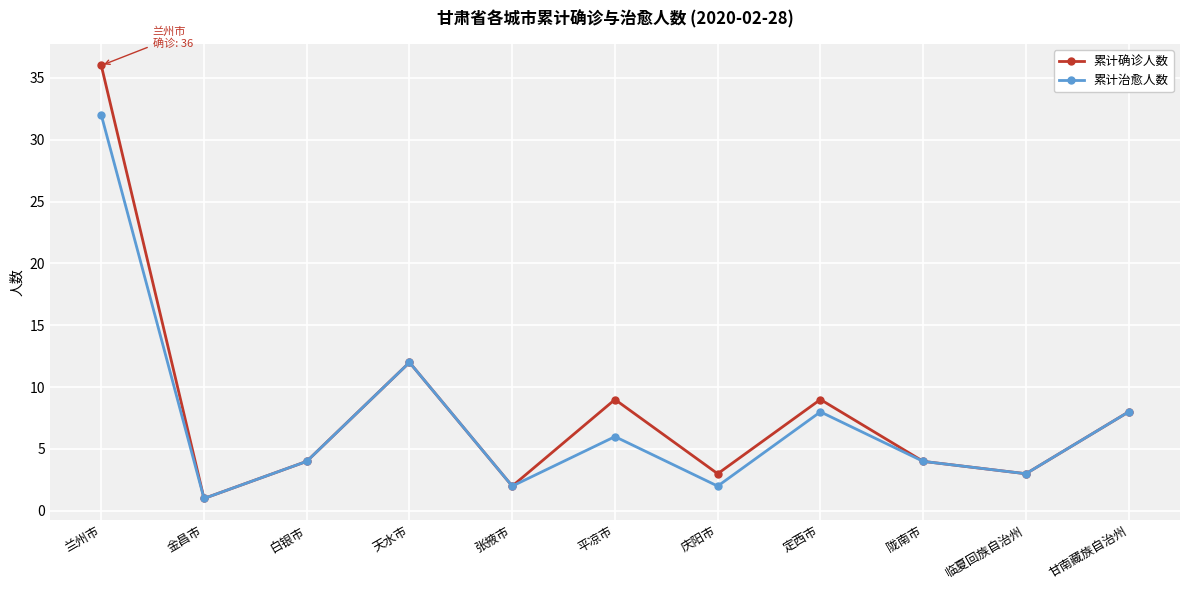

Where is 累计治愈人数 nearest to the value 16?

天水市